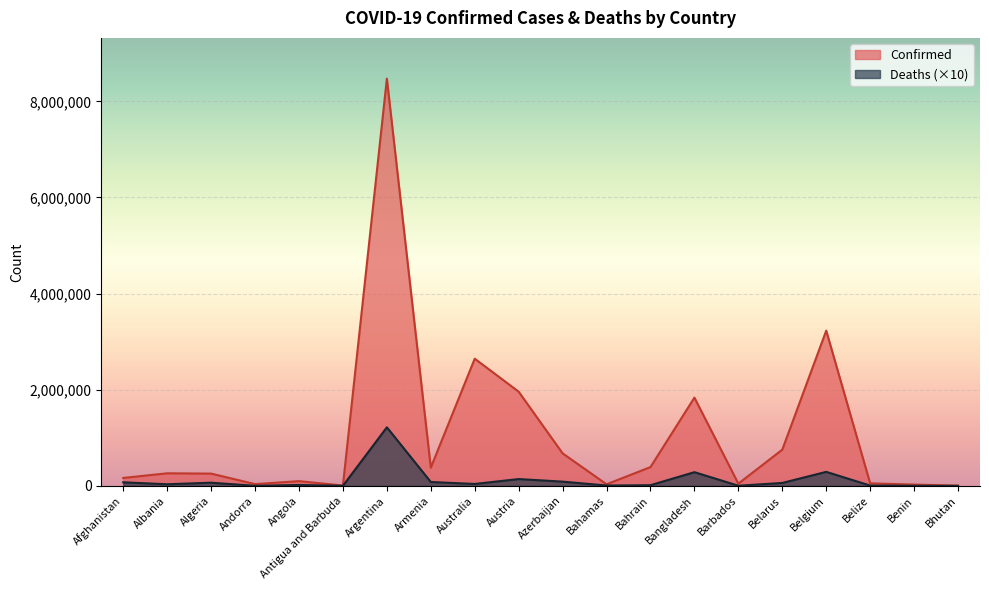

Which category has the lowest value across all series?

Bhutan